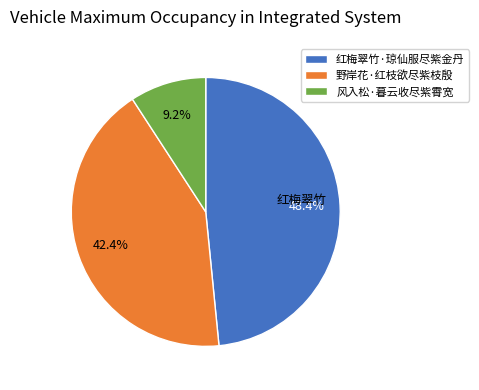

What is the largest slice in the pie chart?

红梅翠竹·琼仙服尽紫金丹